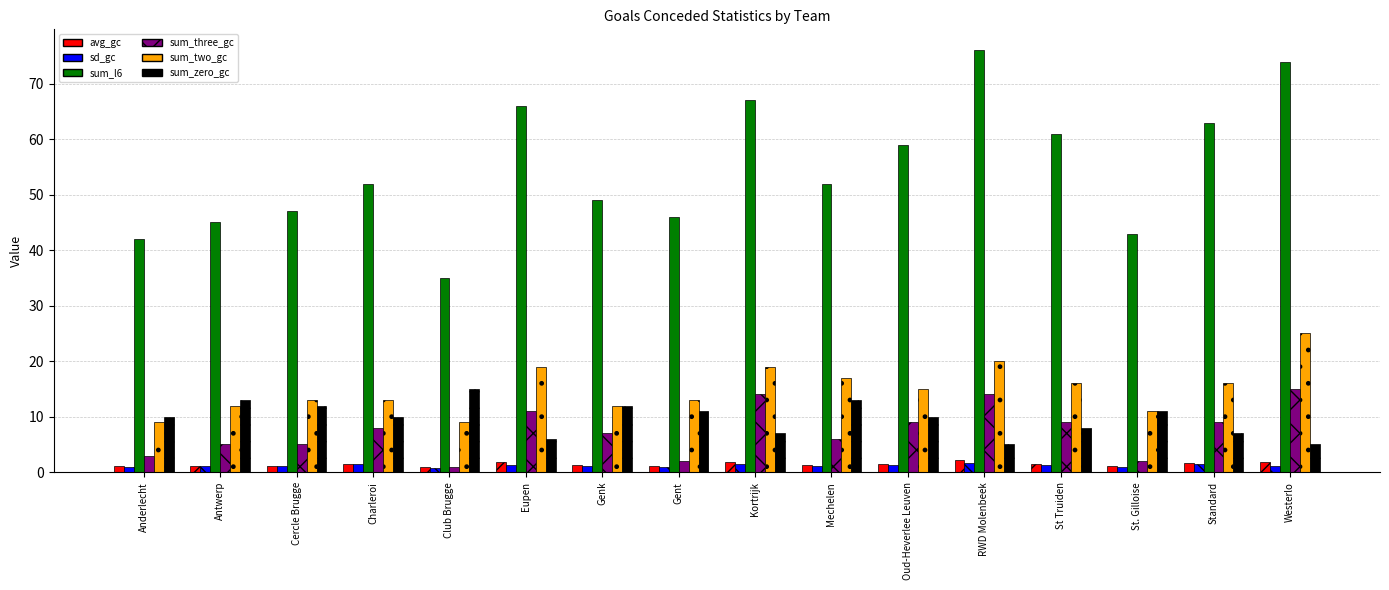

The value of avg_gc at Antwerp is 1.1. True or false?

True